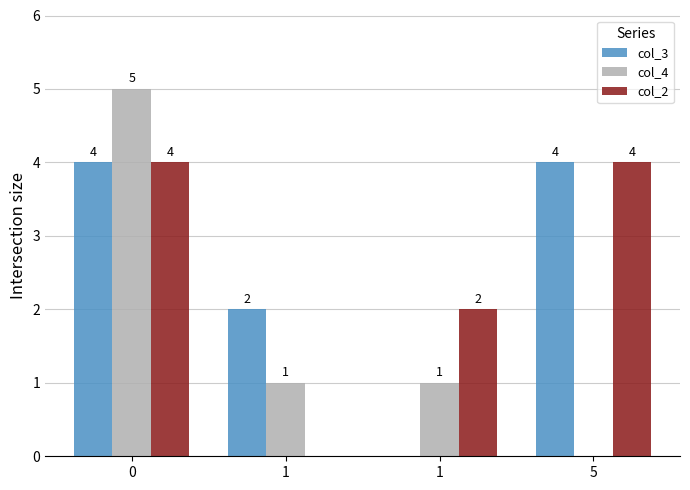

Does the chart contain stacked bars?

No